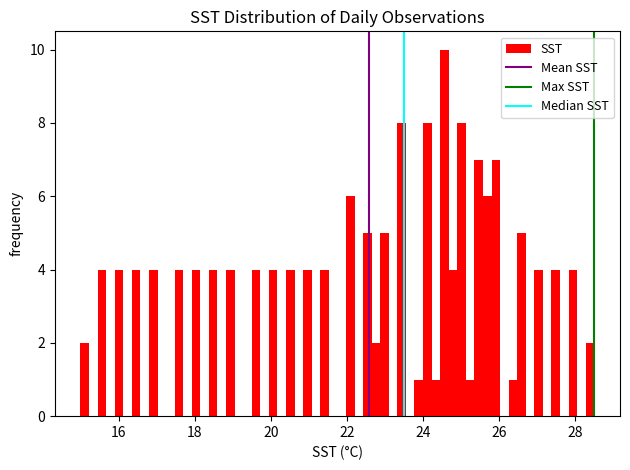

Around what value on the x-axis is the tallest bar? Give the approximate position of its centre, as read against the axis.

24.6